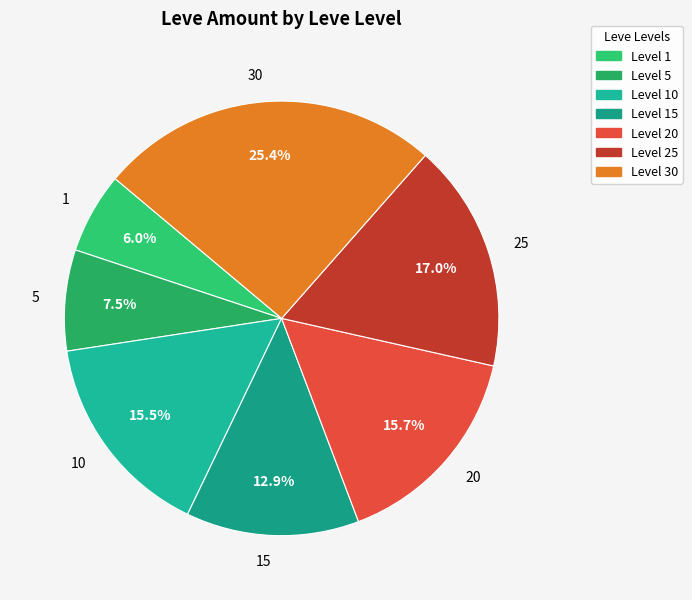

How many segments does this pie chart have?

7